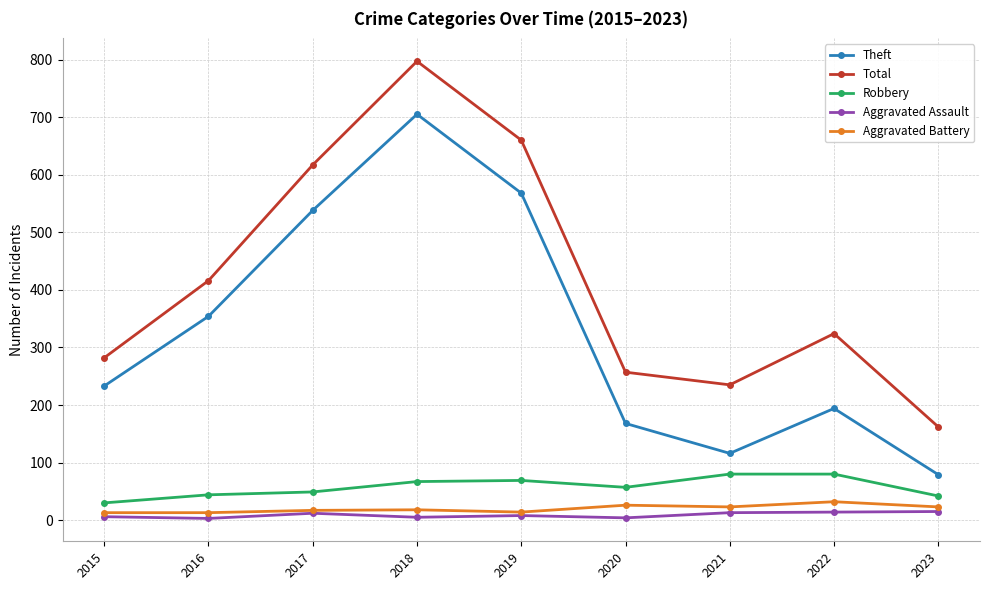

At 2018, list the series in order from smallest to largest.

Aggravated Assault, Aggravated Battery, Robbery, Theft, Total